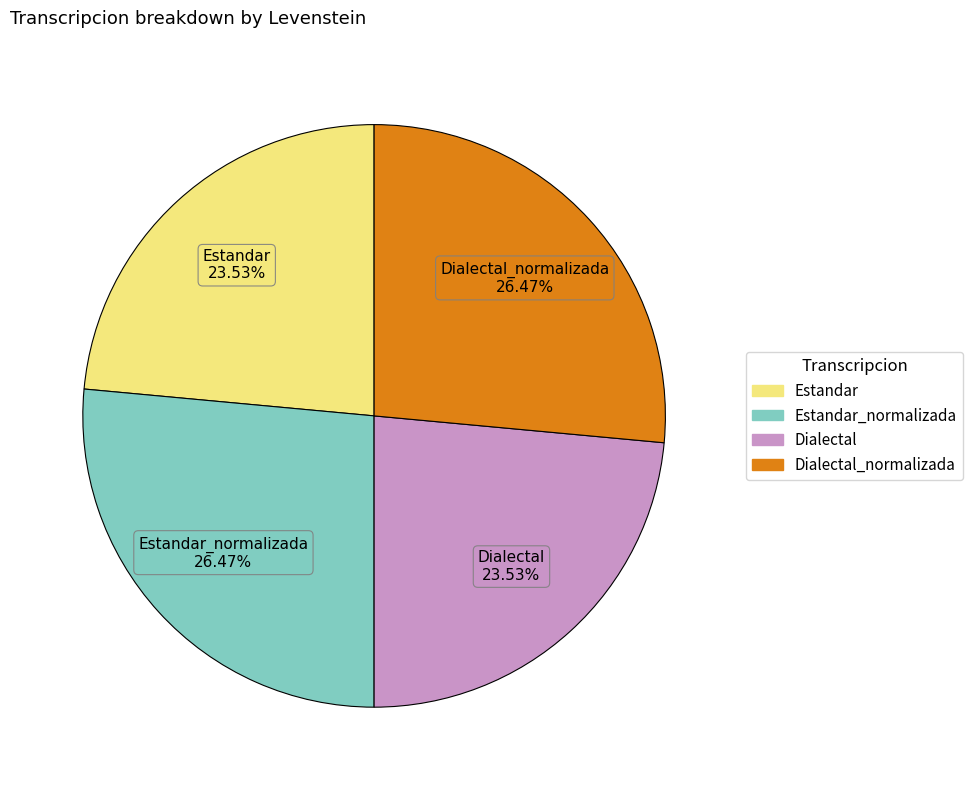

Is there a majority slice in this chart?

No